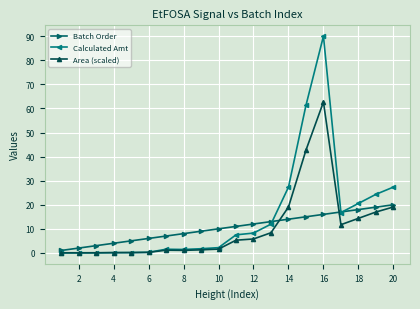

What is the maximum value for Batch Order?

20.0